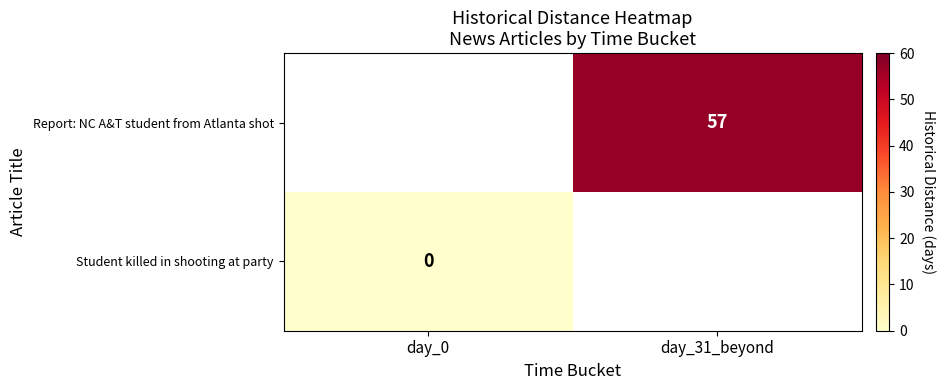

Which category has the lowest value across all series?

day_0